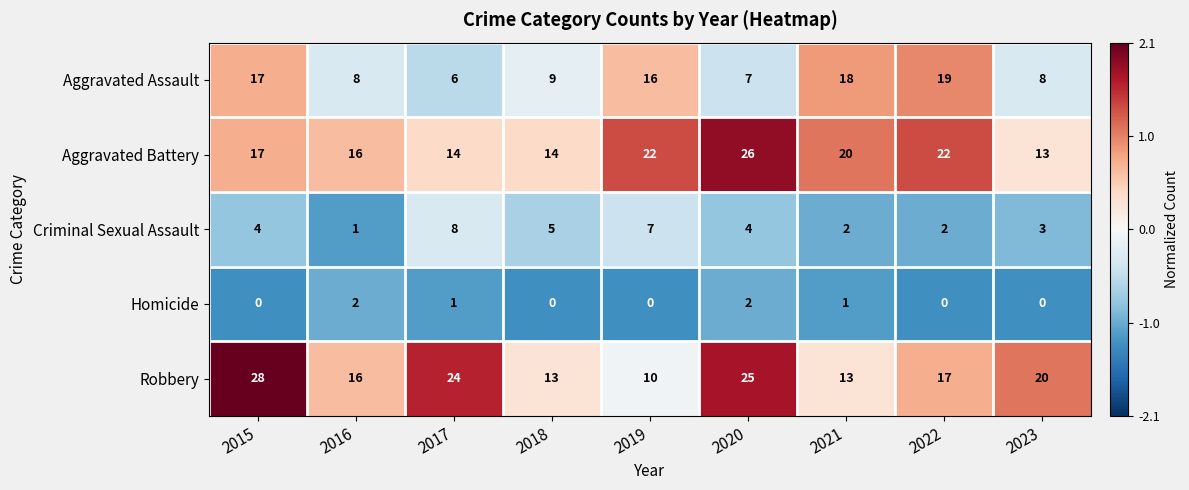

What is the greatest value displayed?

28